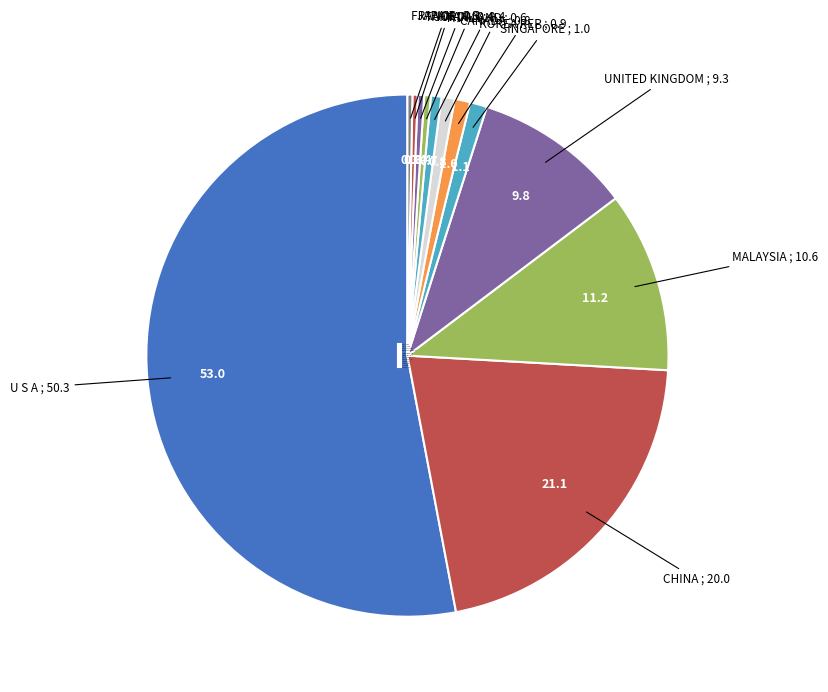

Which has a higher value, CANADA or SINGAPORE?

SINGAPORE